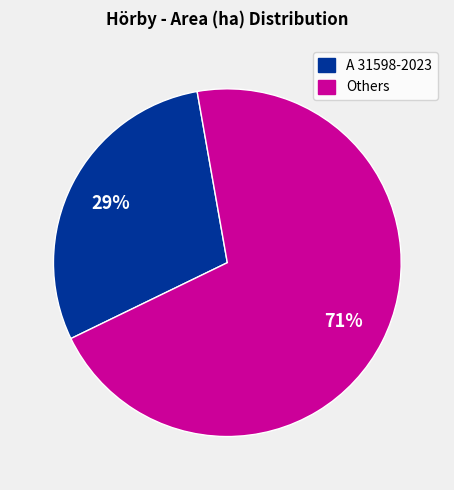

To the nearest percent, what is the average slice percentage?

50%